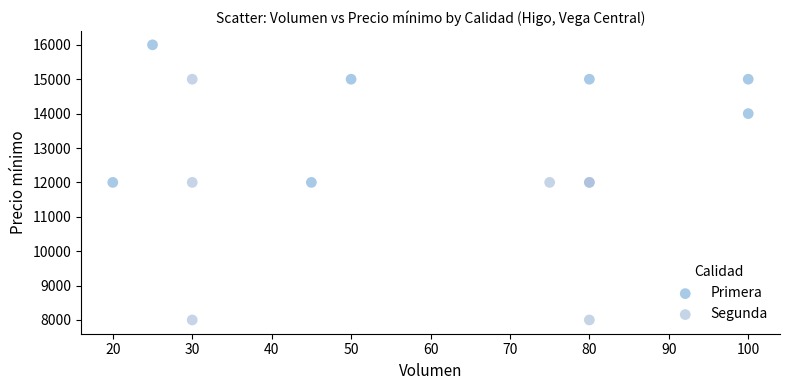

Which series contains the highest Y value?

Primera